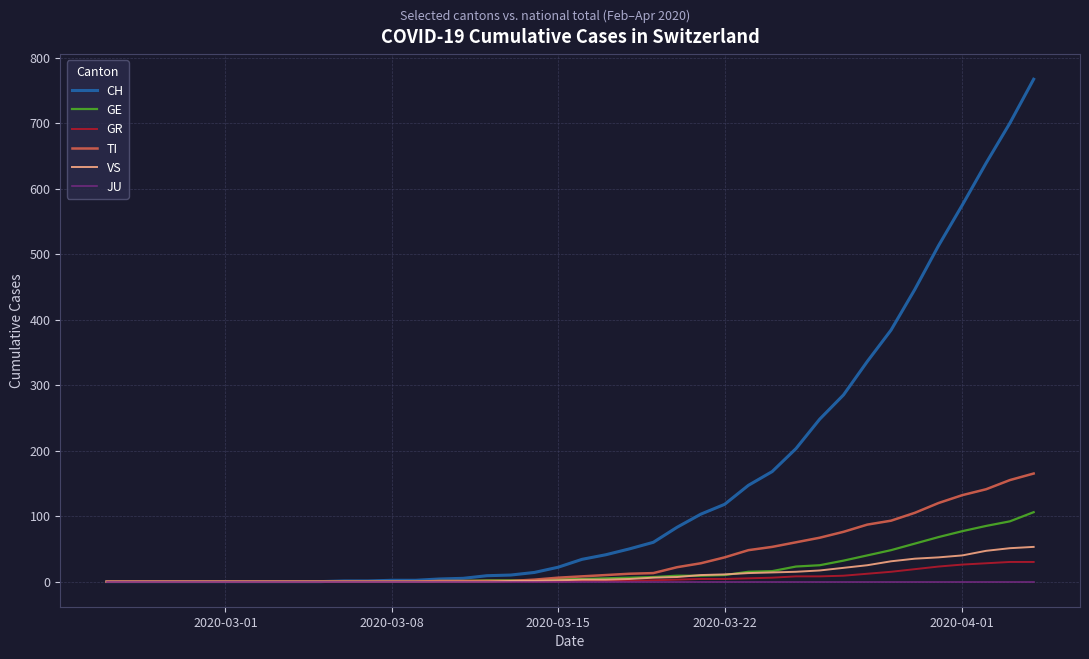

Which series has the largest total across all categories?

CH